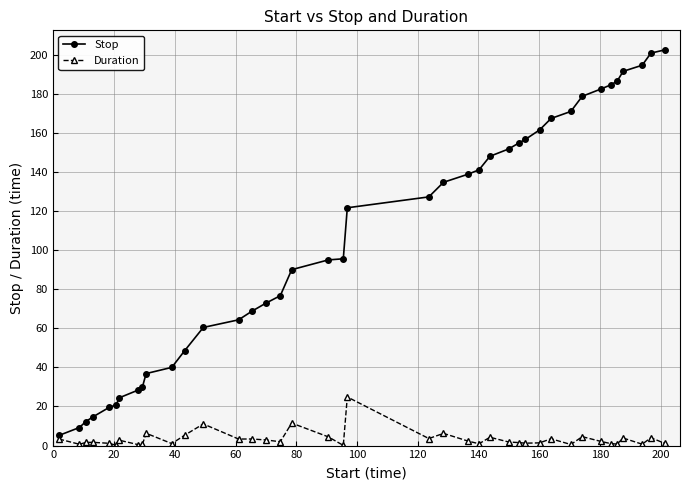

Which series has the largest total across all categories?

Stop